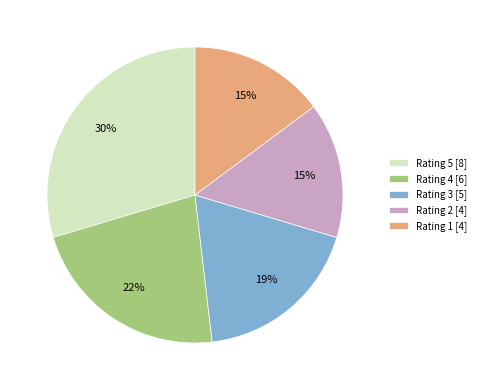

True or false: Rating 2 accounts for 15% of the total.

True